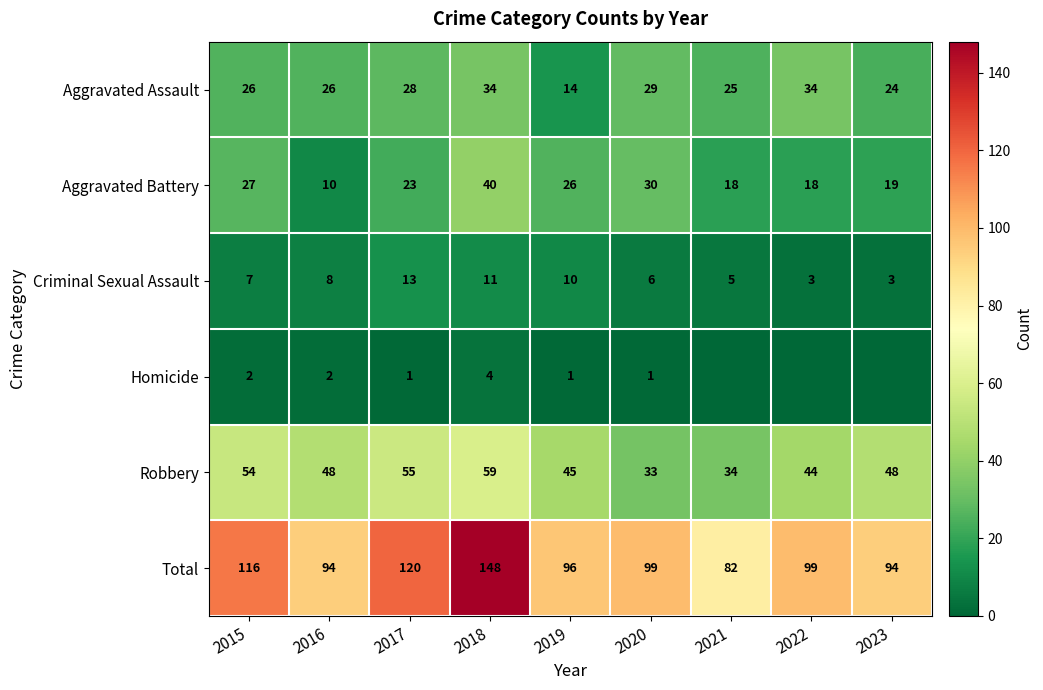

The value of Criminal Sexual Assault at 2018 is 16. True or false?

False